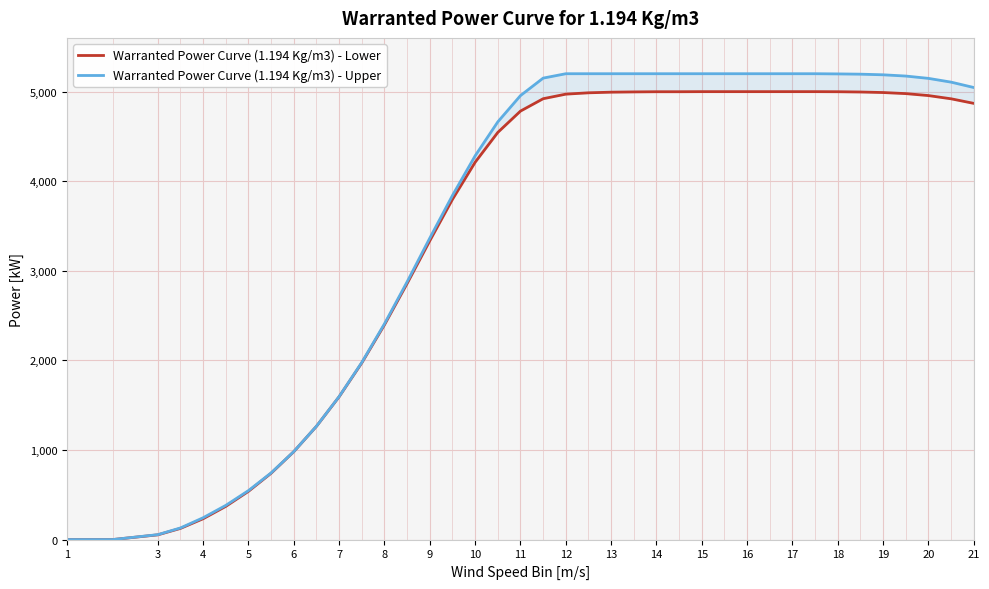

What is the label of the 1st point from the left?

1